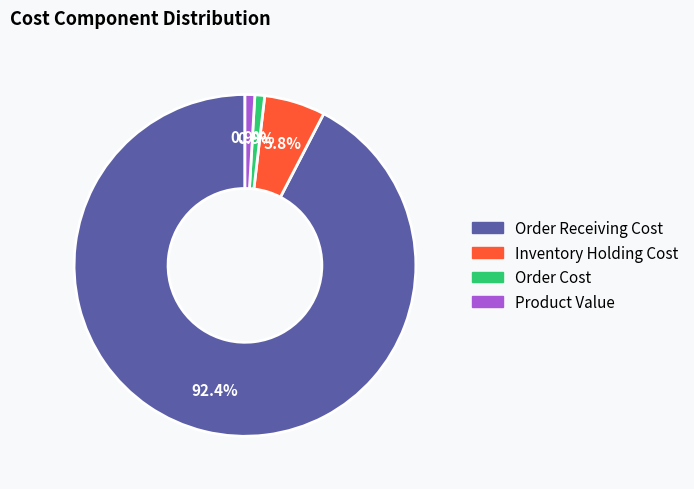

What is the ratio of the value at Order Receiving Cost to the value at Product Value?

100.0